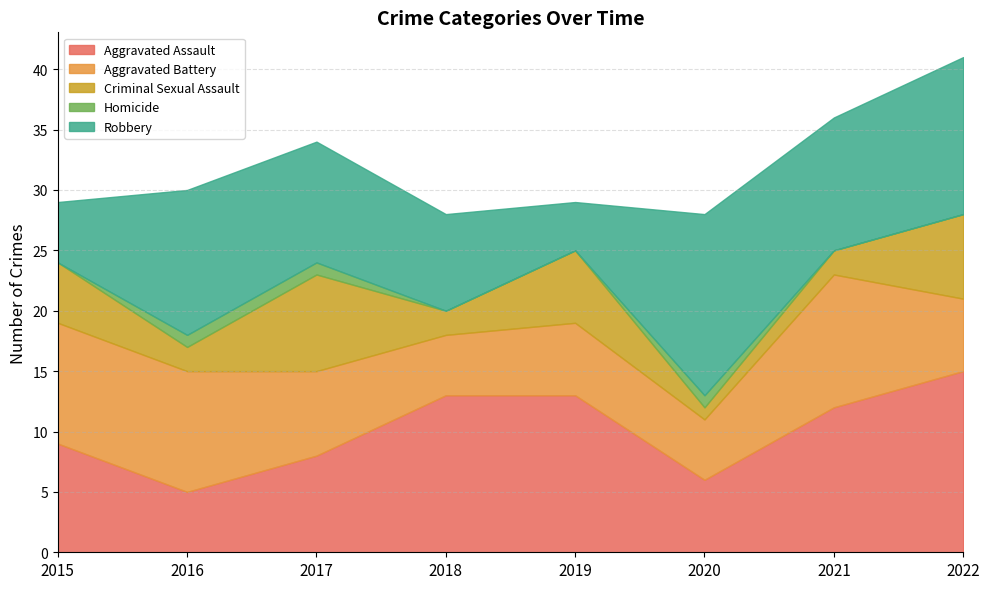

How many distinct data groups are displayed?

5